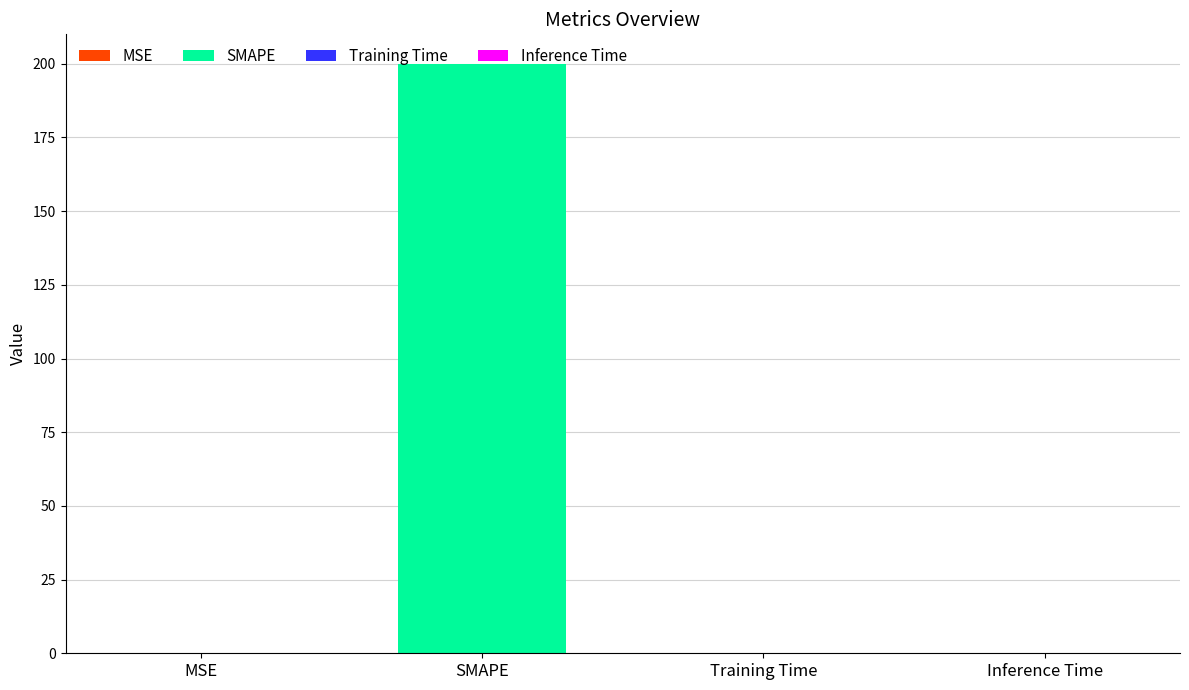

What is the difference between the maximum and second lowest values?

200.0